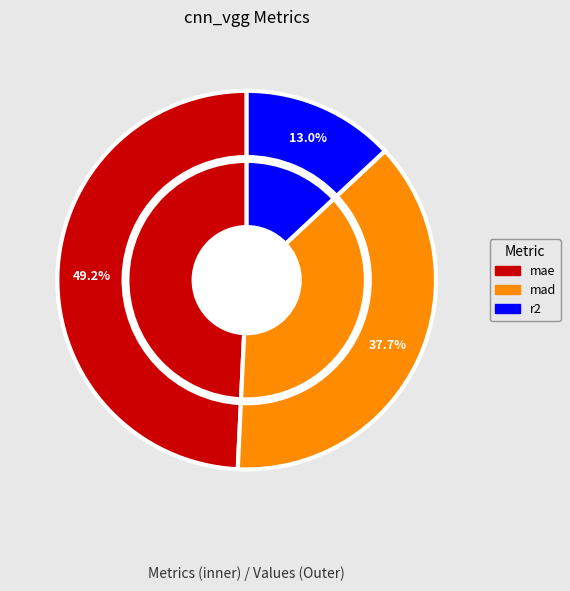

To the nearest percent, what is the combined percentage of mae and mad?

87%